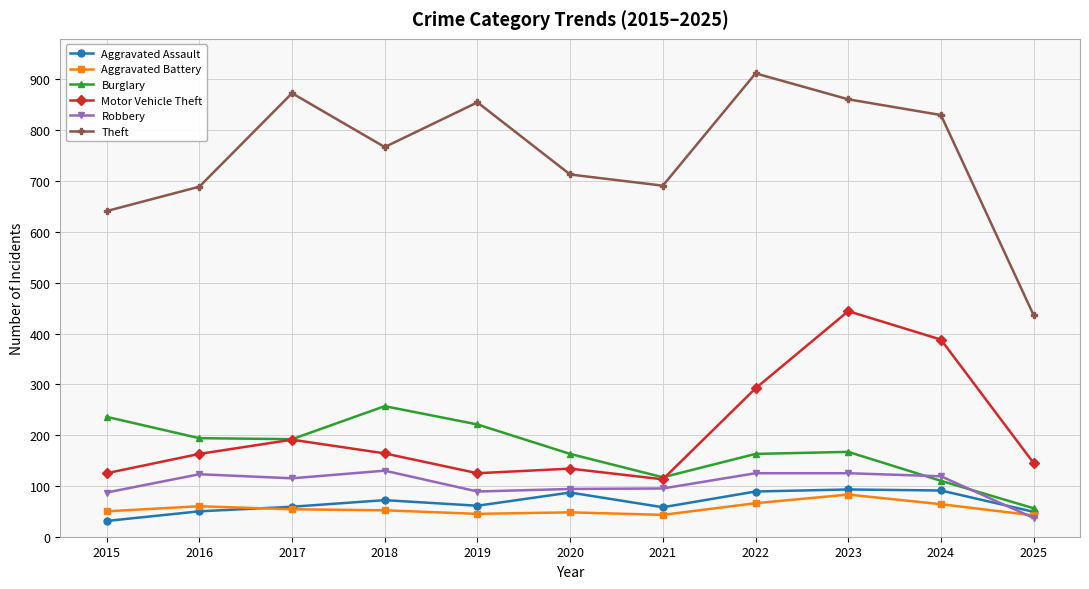

At which category does the chart reach its peak across all series?

2022